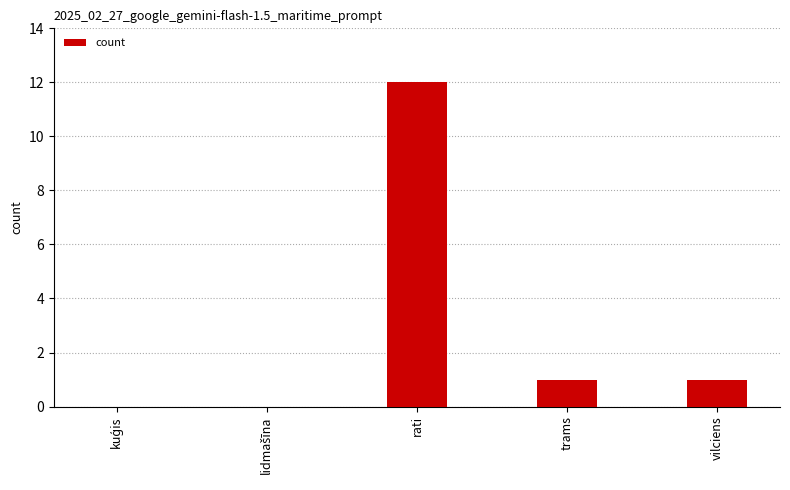

The value at vilciens is 0. True or false?

False